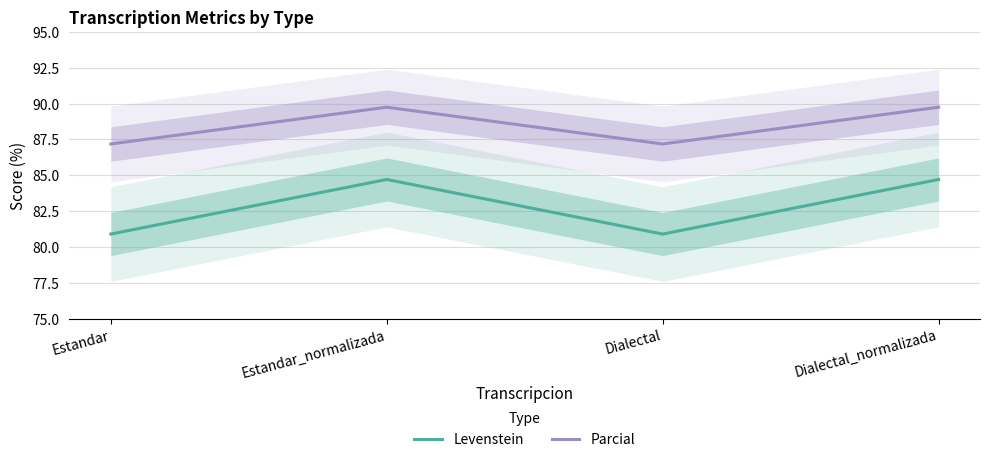

Does the chart display data point markers on the line(s)?

No